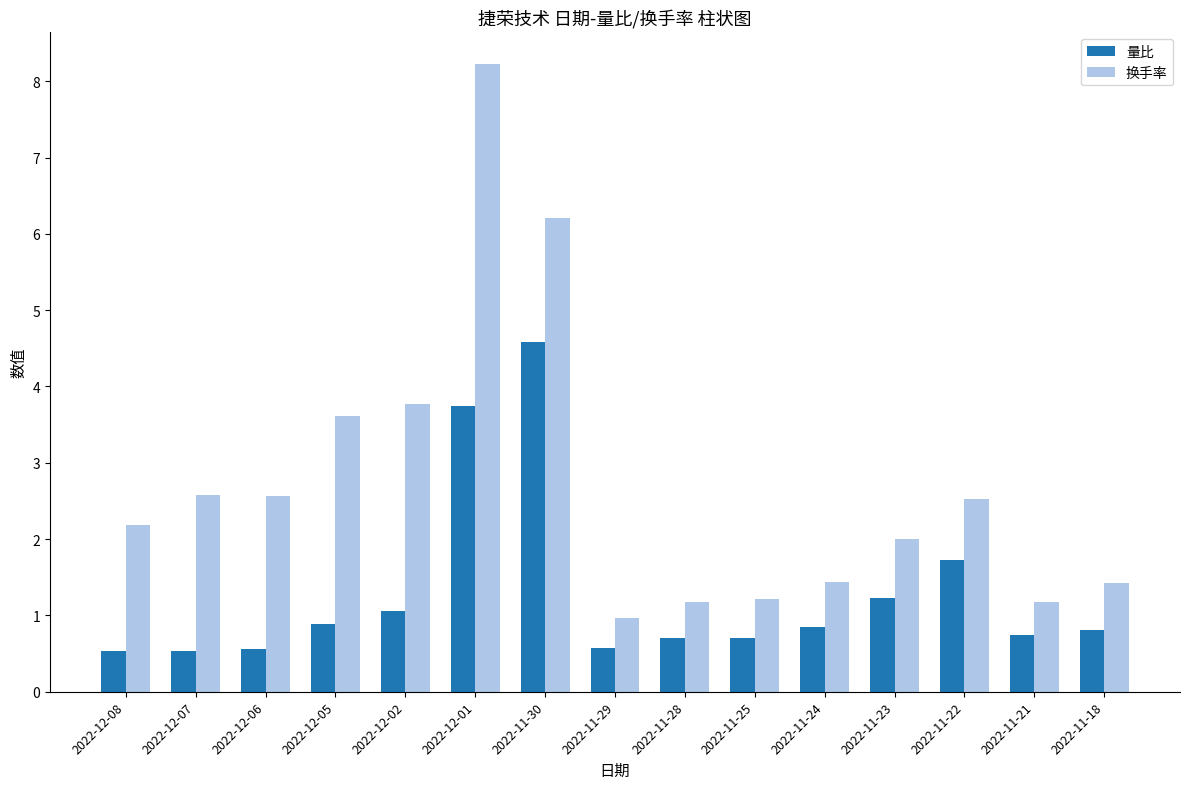

What is the average value of the 换手率 series?

2.7